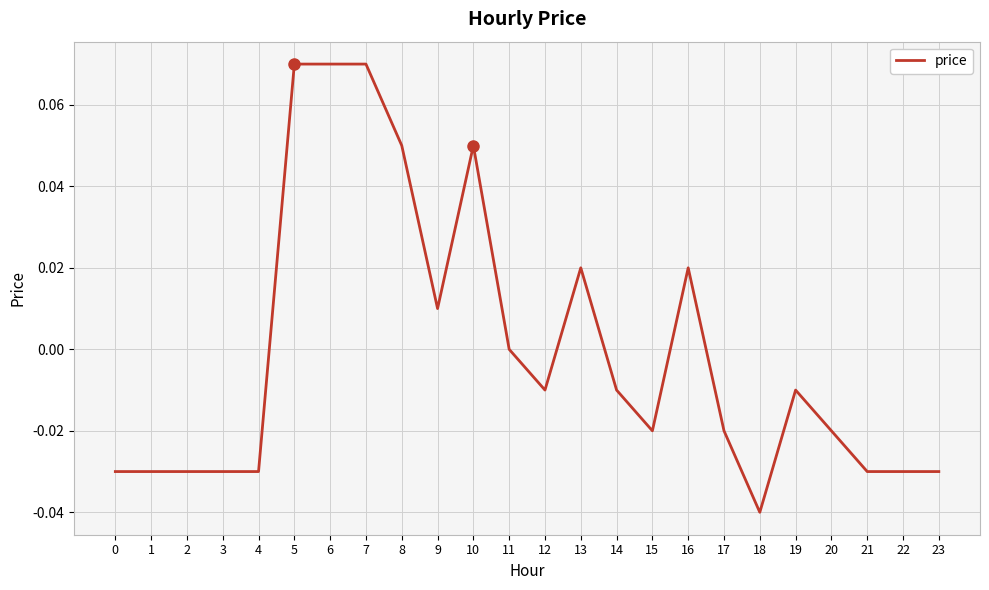

Where is the data nearest to the value 0?

11